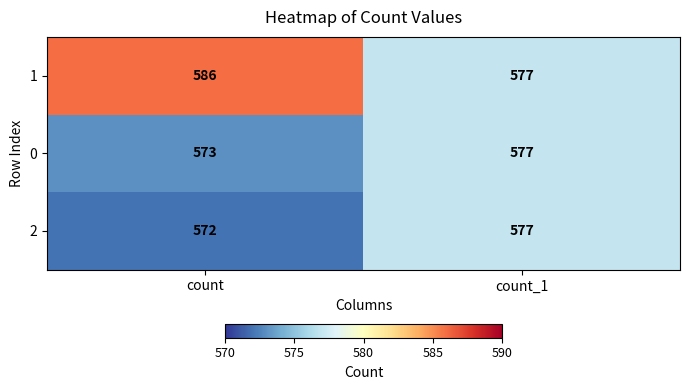

Which category has the lowest value in the 2 series?

count